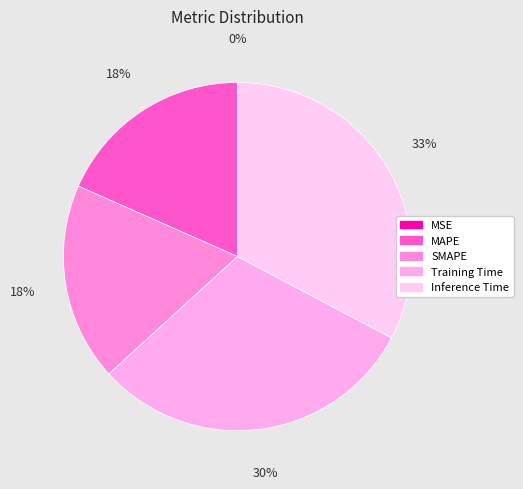

Which has a higher value, SMAPE or MAPE?

SMAPE